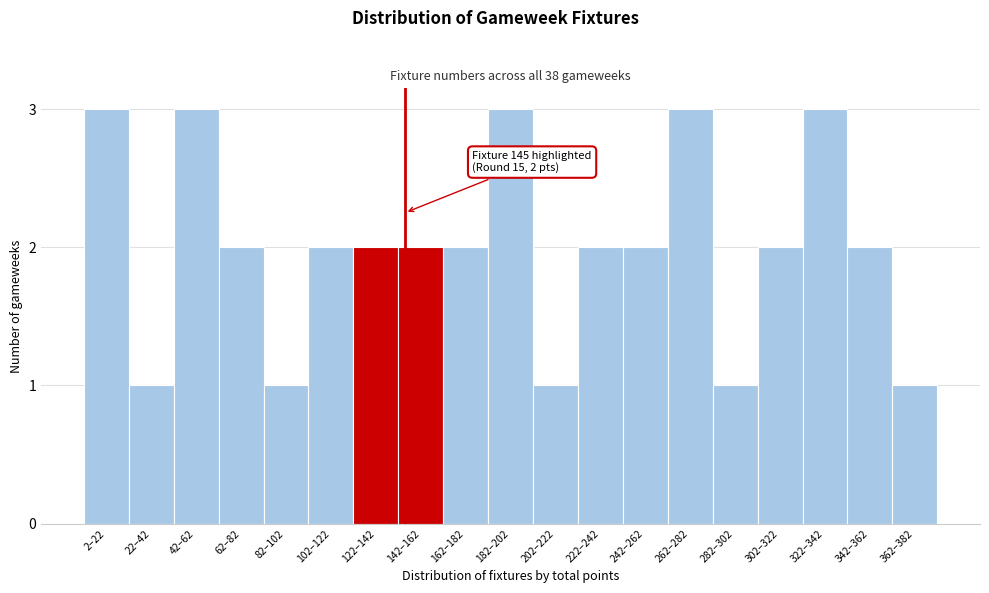

Reading right to left, what are all the values shown in this chart?

362–382=1	342–362=2	322–342=3	302–322=2	282–302=1	262–282=3	242–262=2	222–242=2	202–222=1	182–202=3	162–182=2	142–162=2	122–142=2	102–122=2	82–102=1	62–82=2	42–62=3	22–42=1	2–22=3